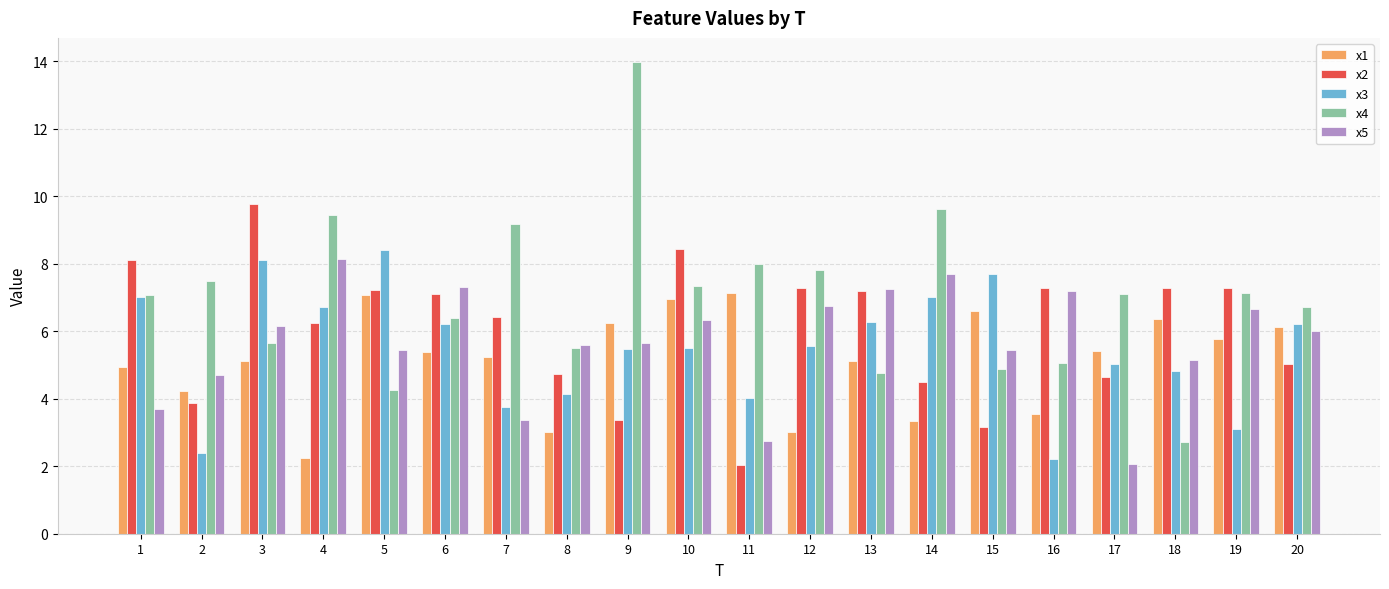

What is the difference between the maximum and minimum values in the x3 series?

6.2